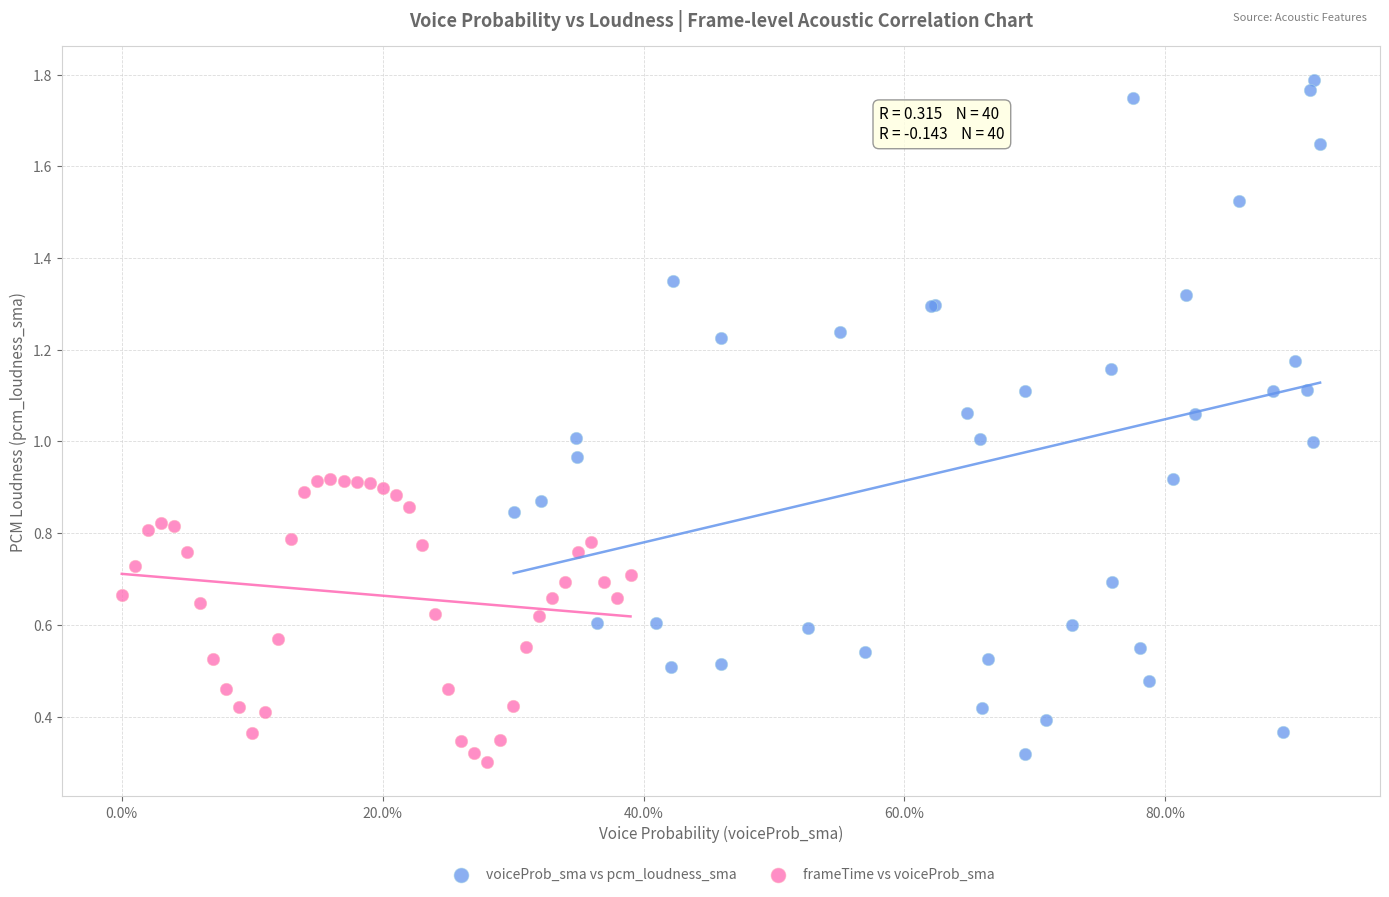

Which series has the largest Y range (max minus min)?

voiceProb_sma vs pcm_loudness_sma